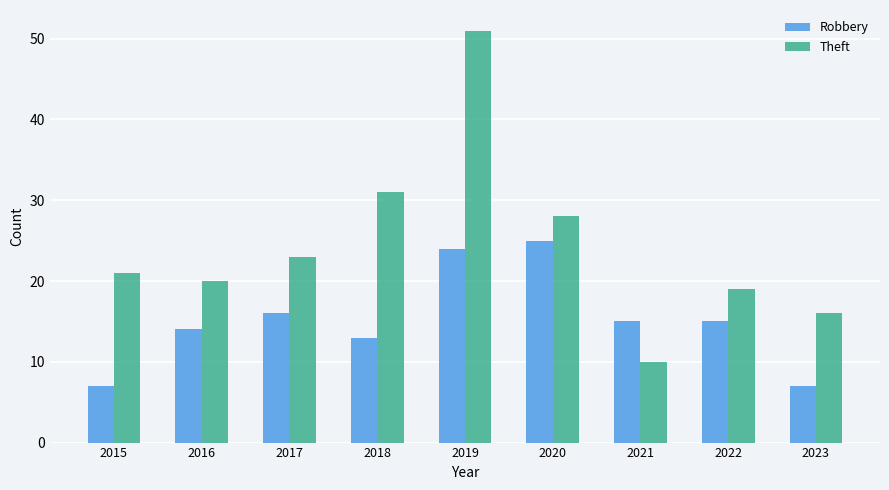

What is the highest value of the Theft series?

51